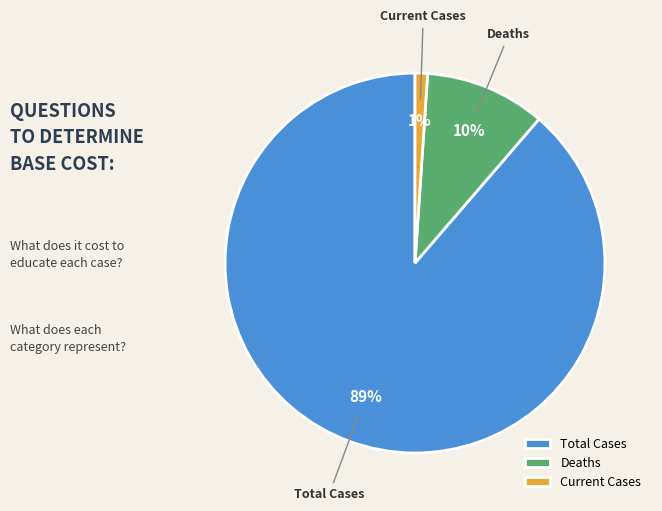

To the nearest percent, what portion does Deaths represent?

10%